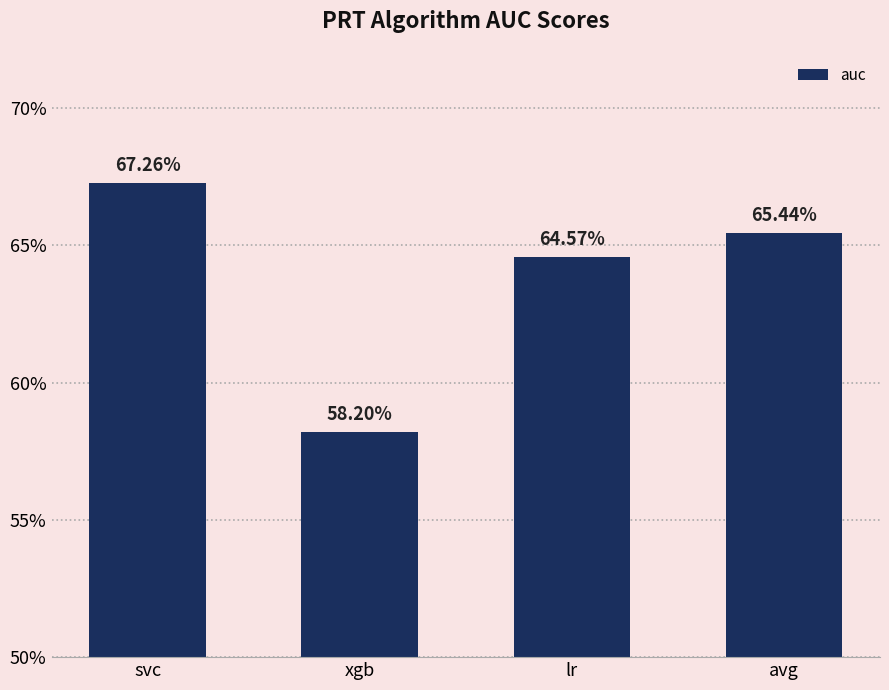

Rank the categories by value from highest to lowest.

svc, avg, lr, xgb